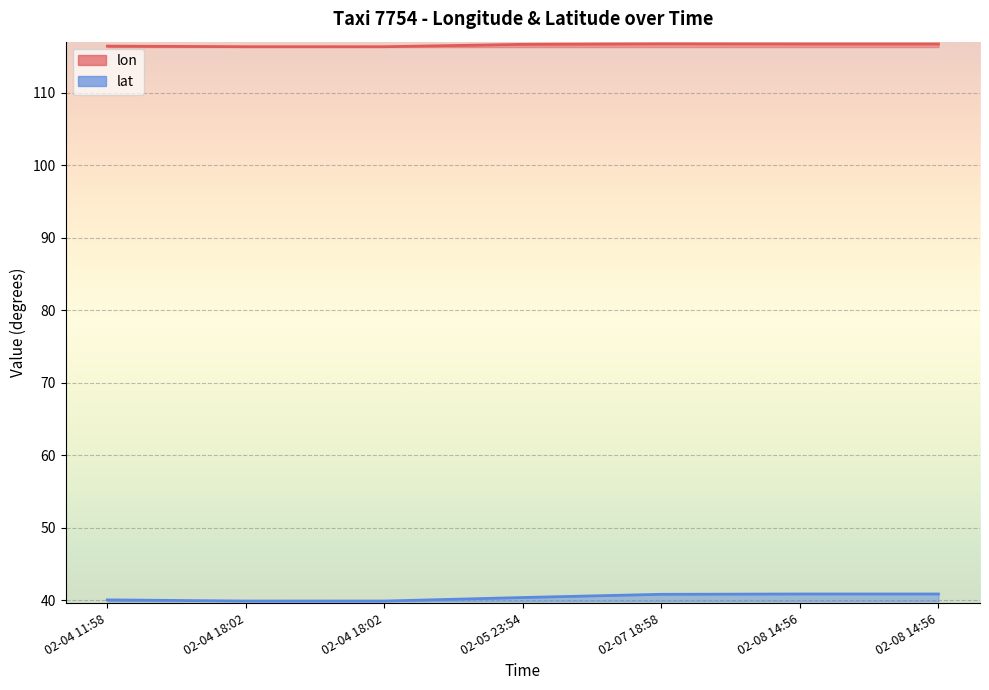

True or false: lat and lon cross at least once.

False